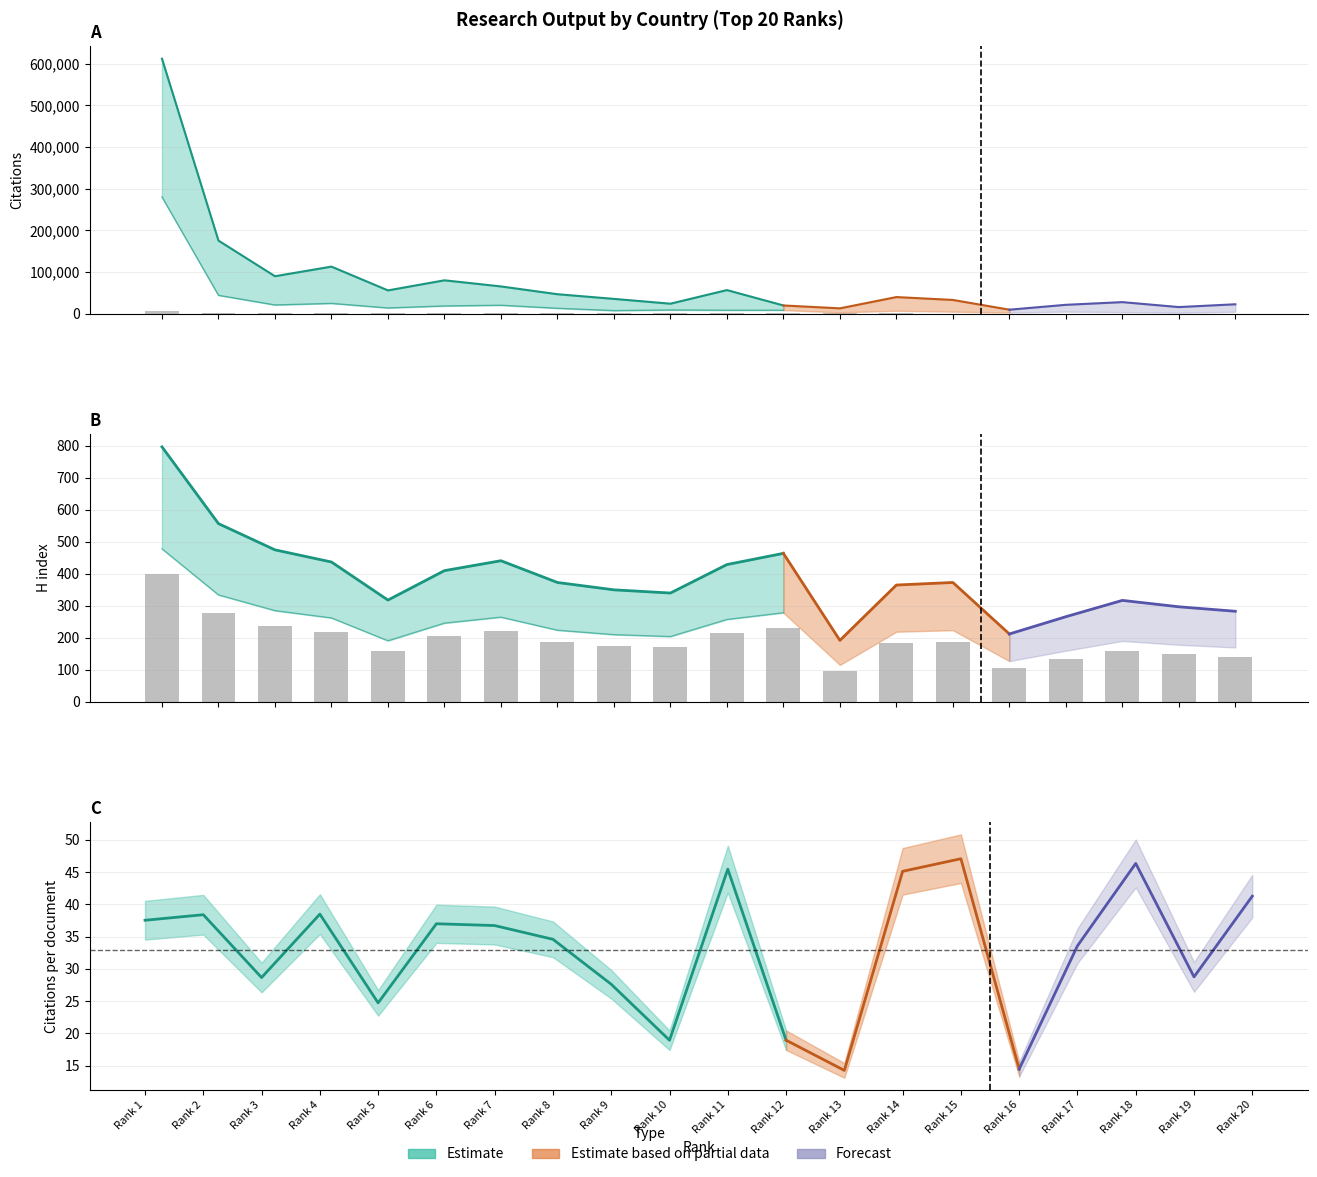

The value of H index at 17 is 133.0. True or false?

True